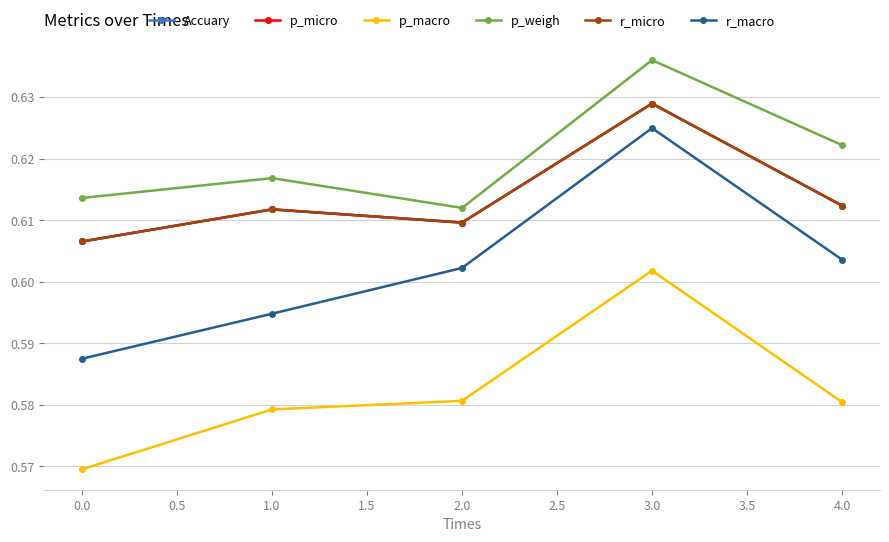

Does the chart have visible grid lines?

Yes